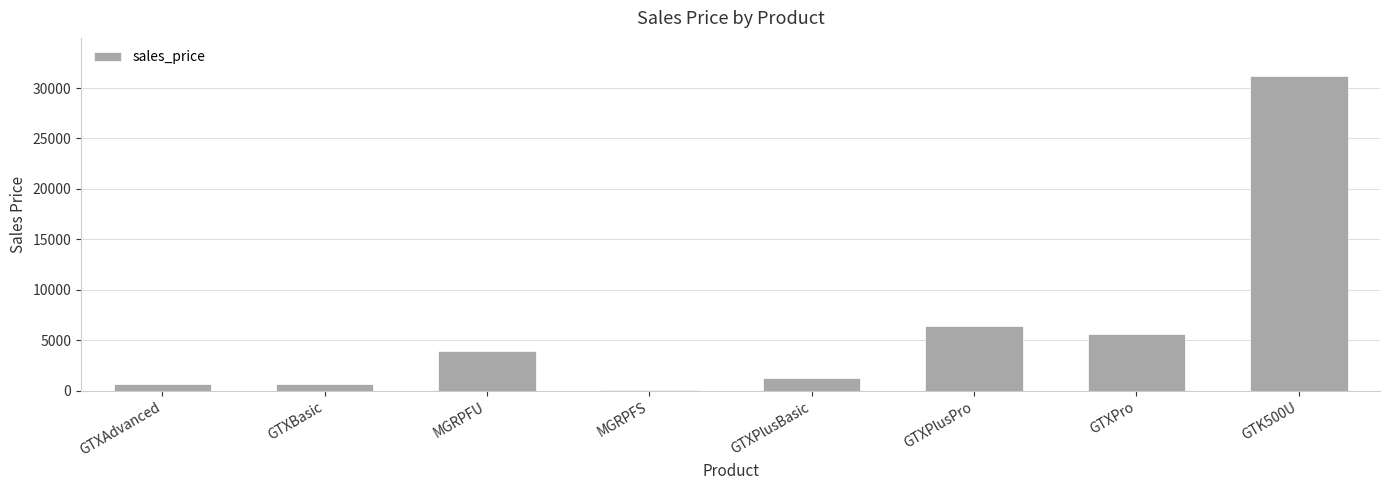

What is the maximum value shown in the chart?

31229